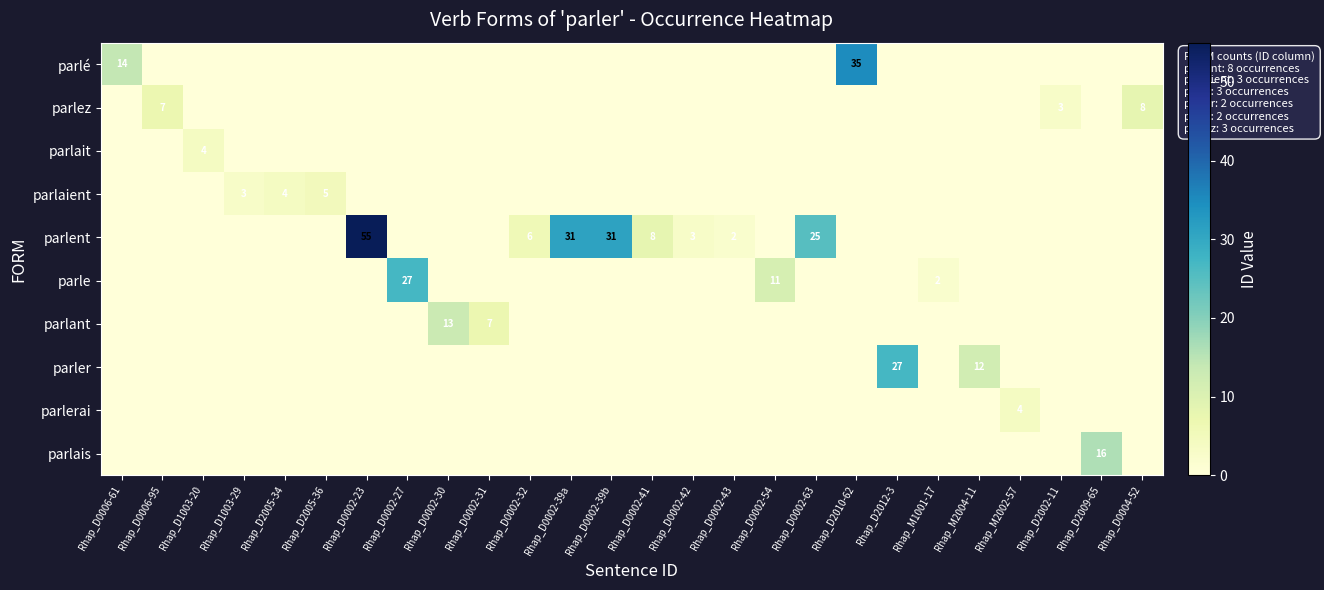

What is the difference between the parlé values at Rhap_D1003-29 and Rhap_D0006-61?

14